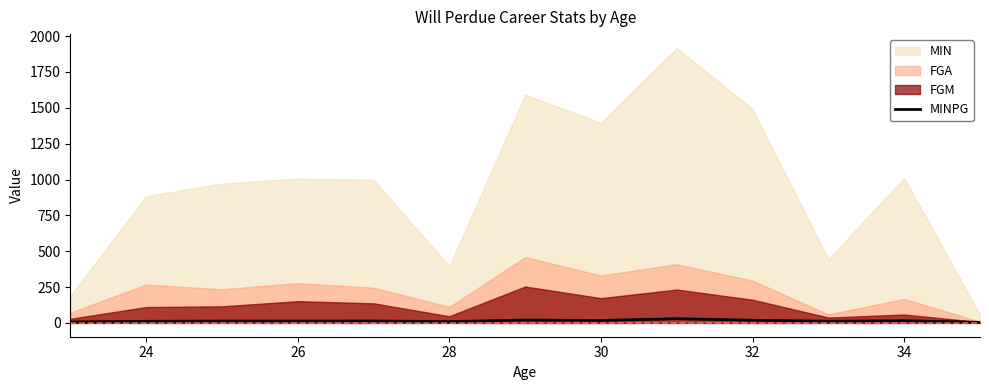

Count the number of categories in the chart.

13